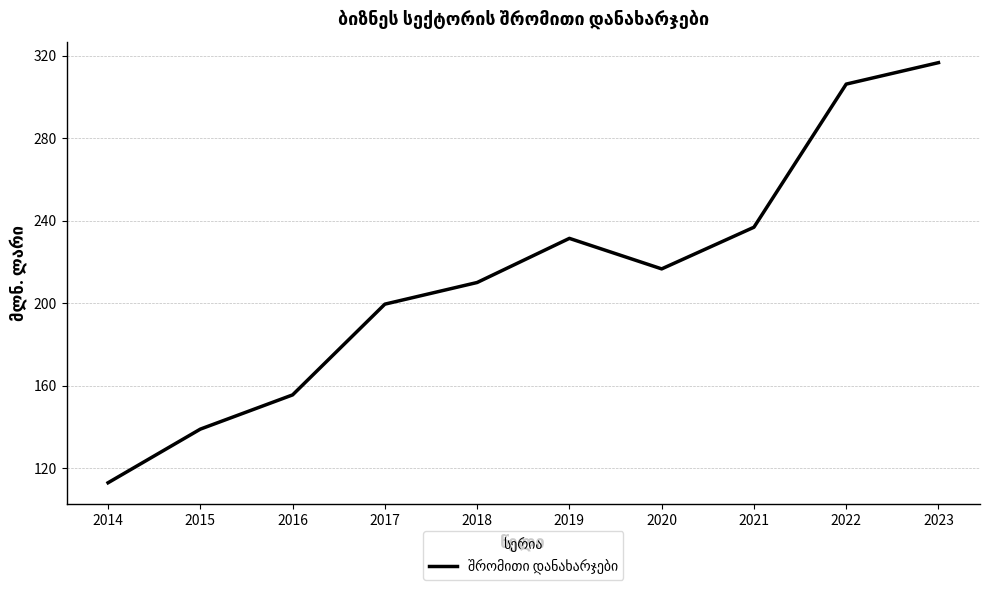

Reading left to right, what are all the values shown in this chart?

113.0	139.0	155.6	199.6	210.1	231.5	216.7	236.9	306.3	316.7